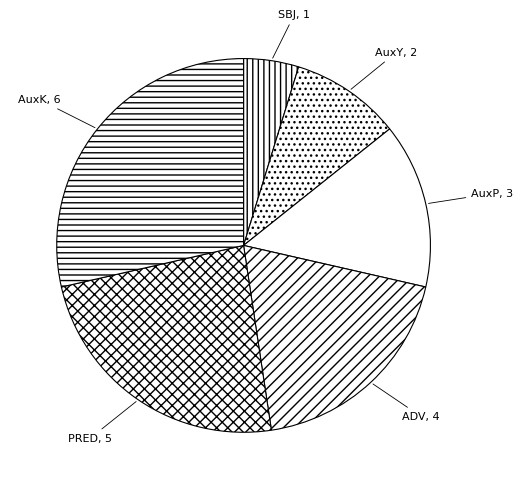

Is there any slice that represents more than half of the pie?

No